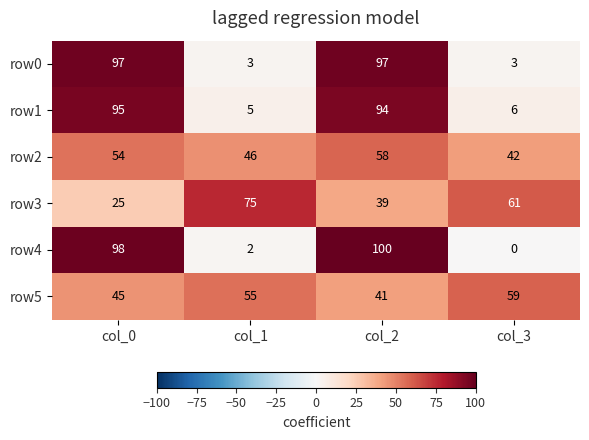

What is the difference between the maximum and minimum values in the row2 series?

16